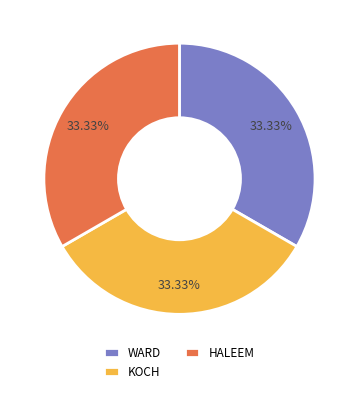

Is there any slice that represents more than half of the pie?

No